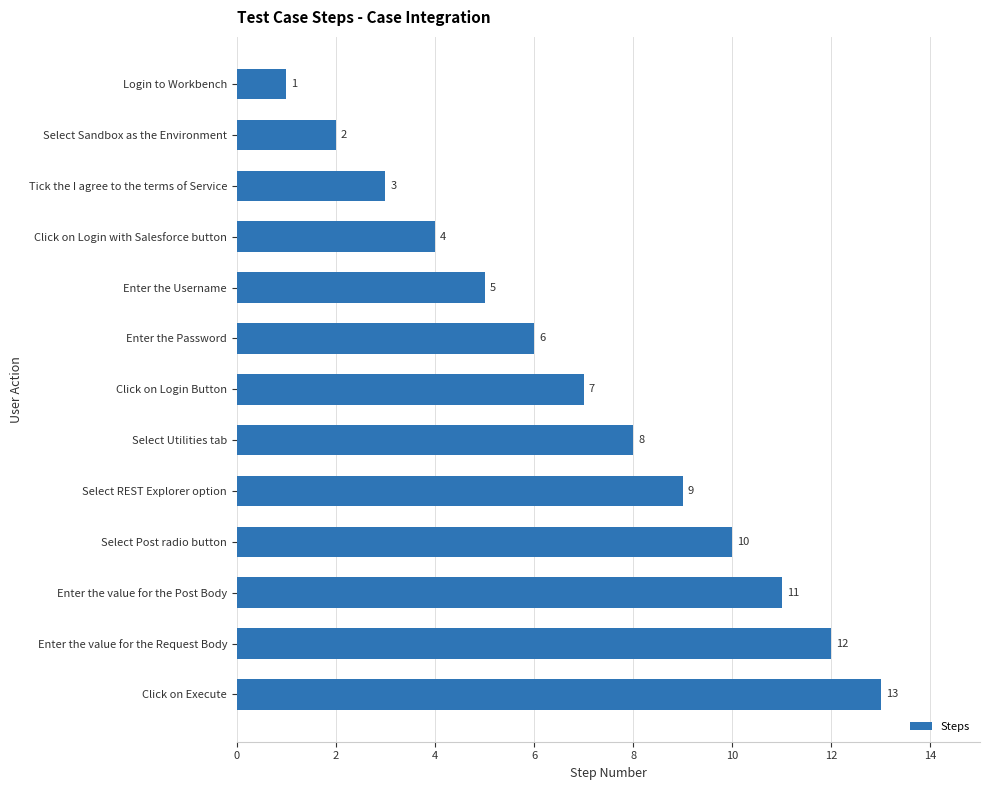

What is the change in value from Click on Login with Salesforce button to Enter the value for the Post Body?

+7